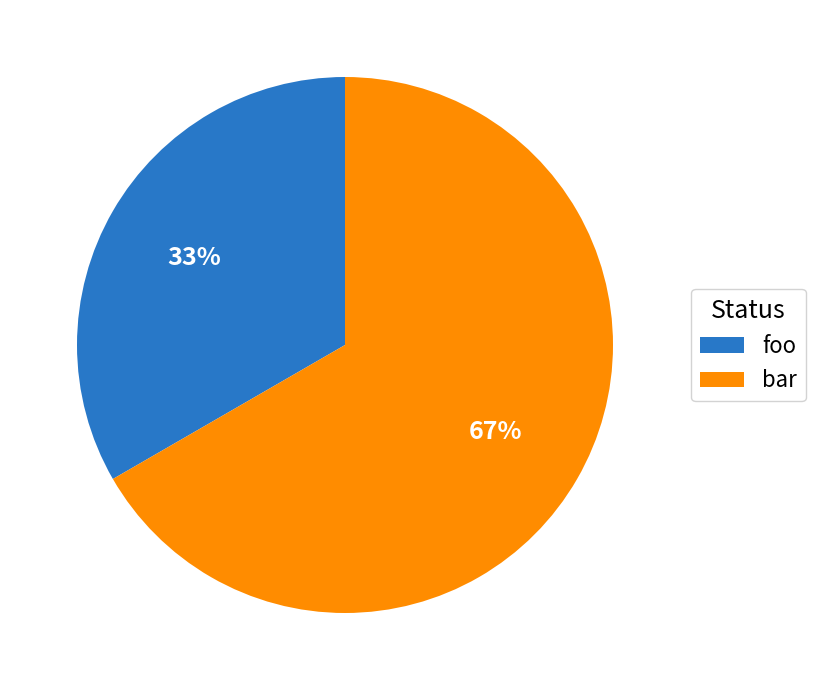

What percentage is the foo slice, to the nearest percent?

33%